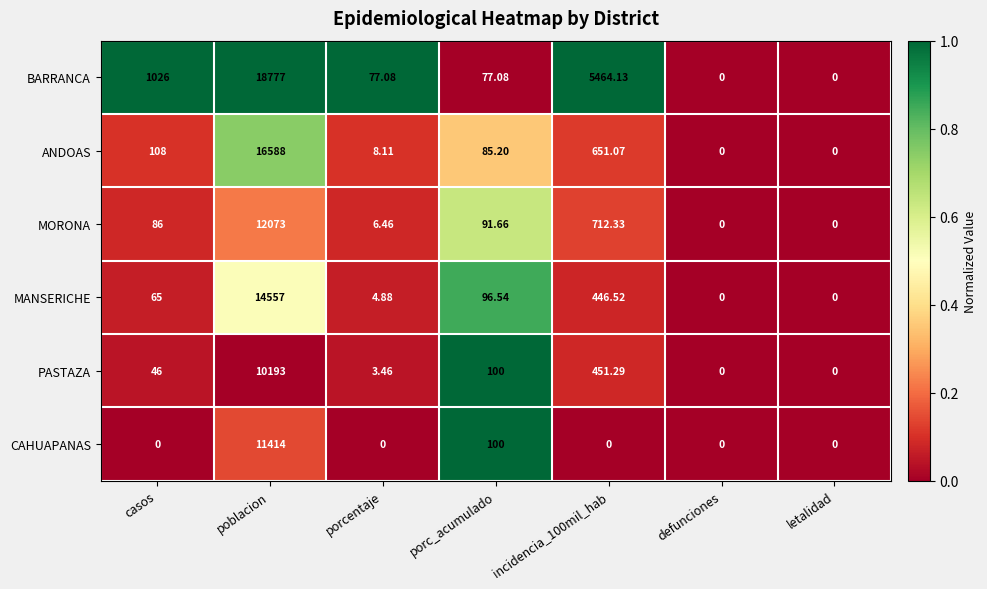

Which series has the largest total across all categories?

BARRANCA